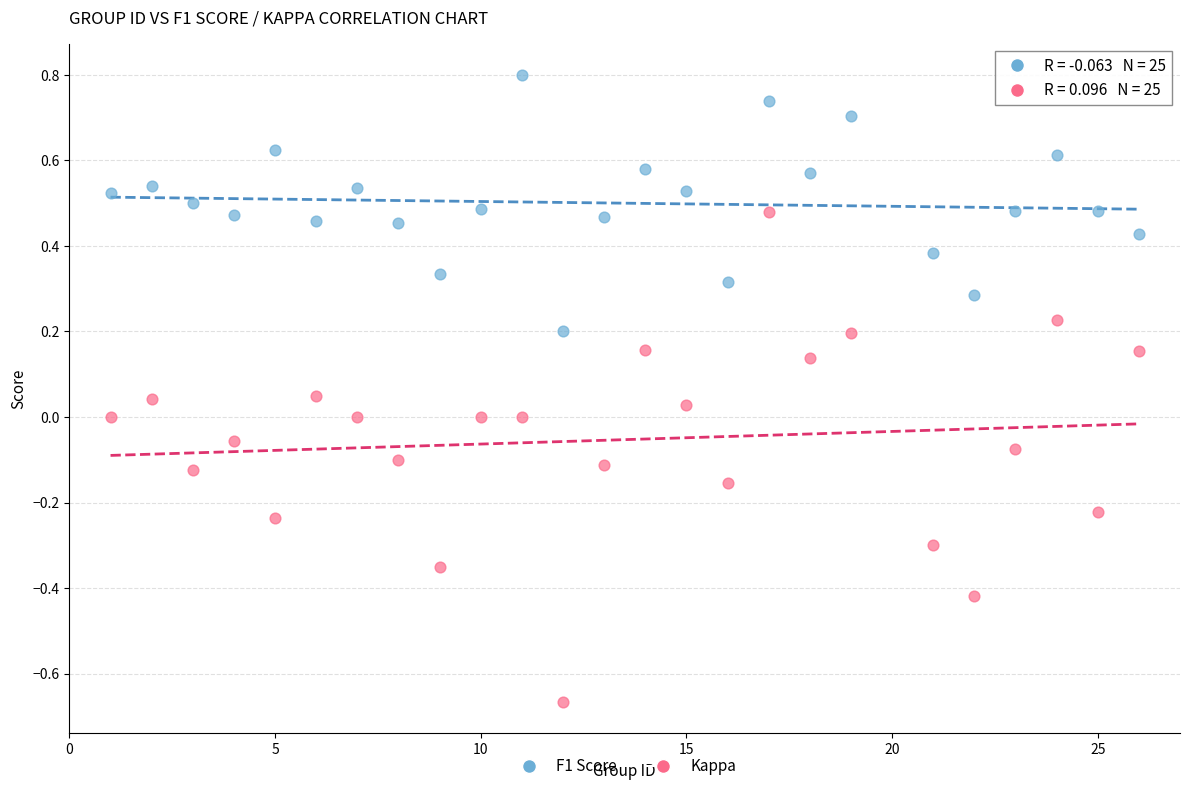

What is the X range (max minus min) for the scatter plot?

25.0